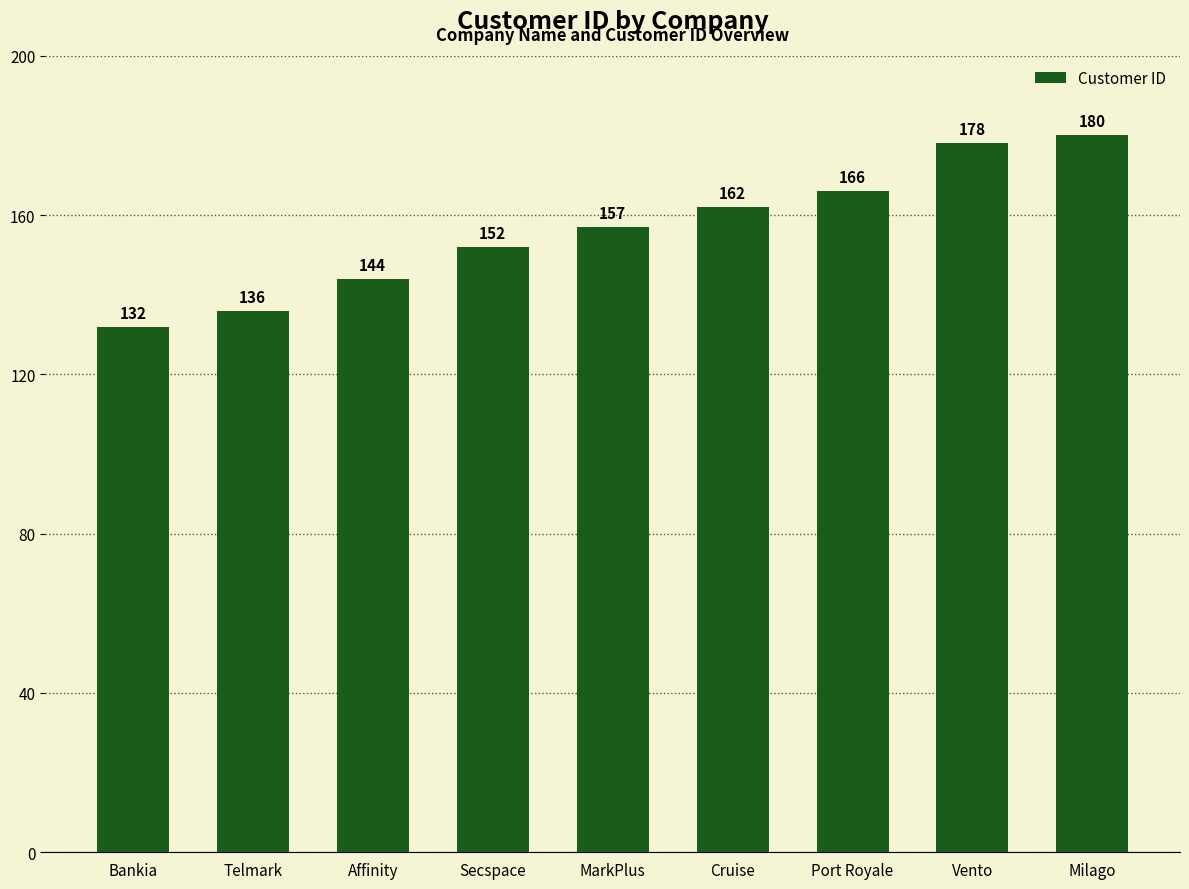

What is the value of the 4th bar from the left?

152